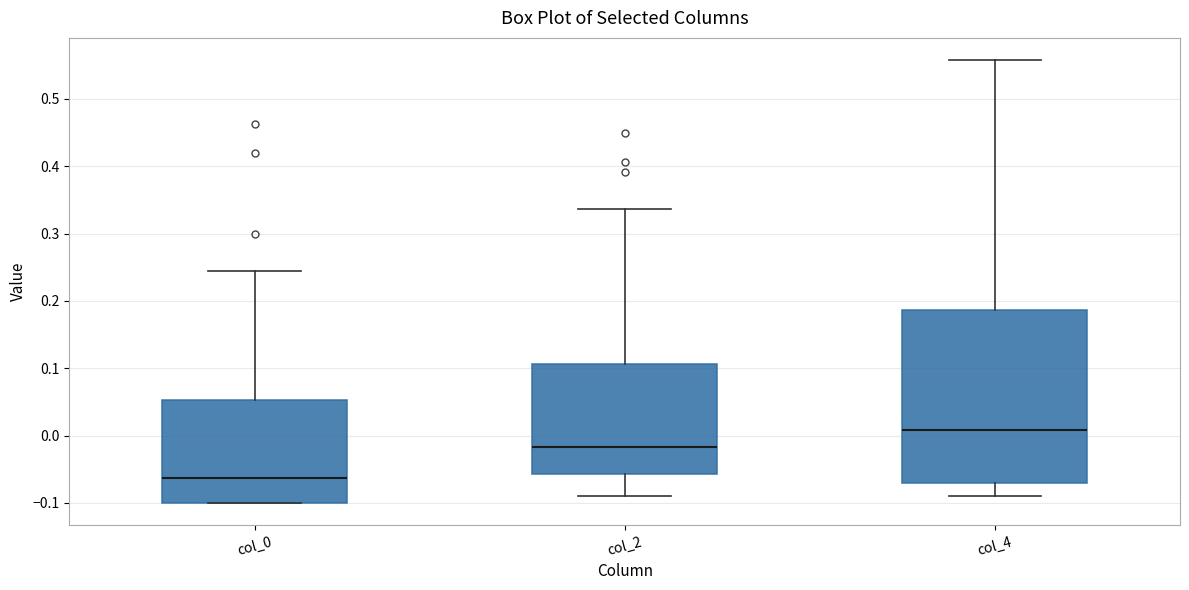

Where is the upper edge of the box for col_0 on the y-axis? The values are not printed on the chart, so give them approximately, as read against the axis.

0.05